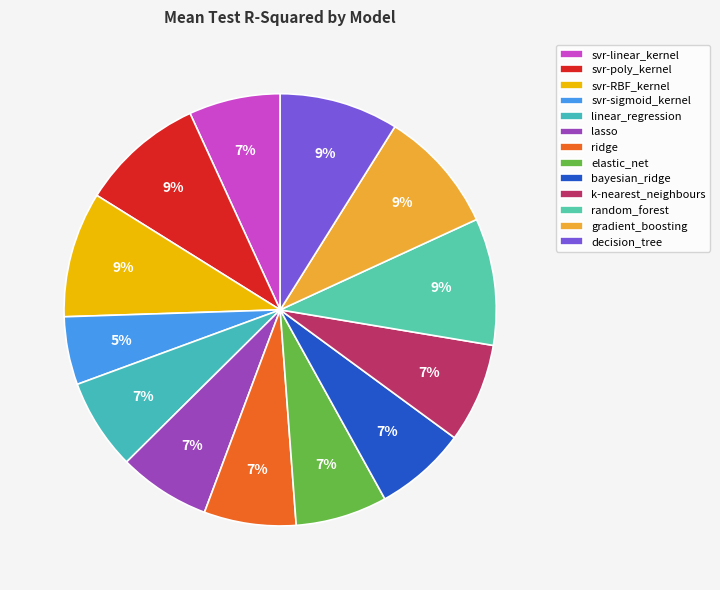

Is there any slice that represents more than half of the pie?

No